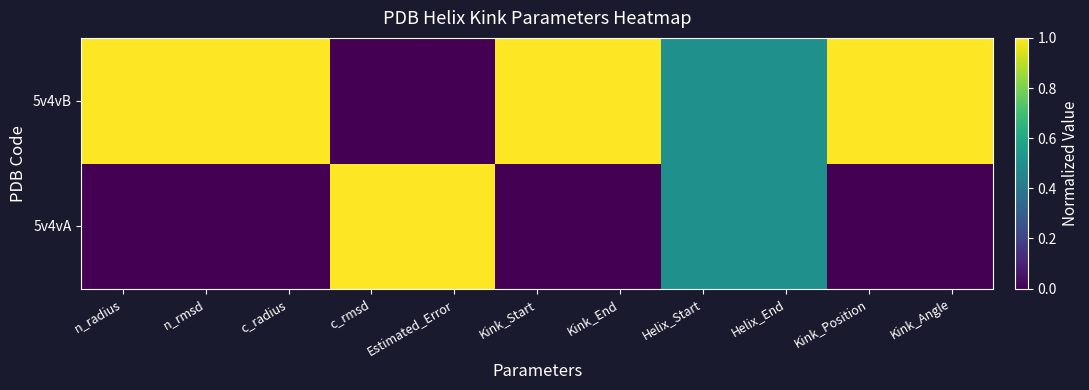

At which category is the sum across all series the highest?

n_radius